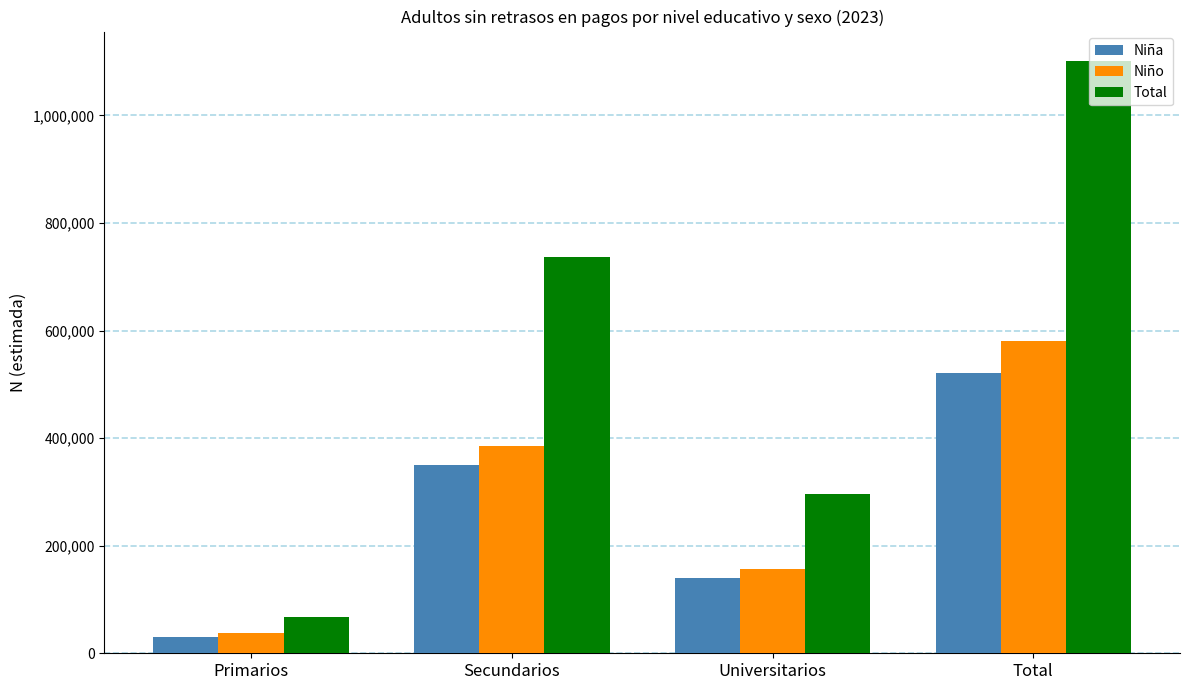

Which category has the highest value across all series?

Total